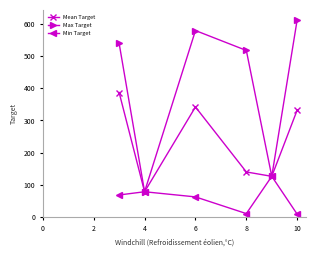

At how many categories does at least one series exceed 62?

6